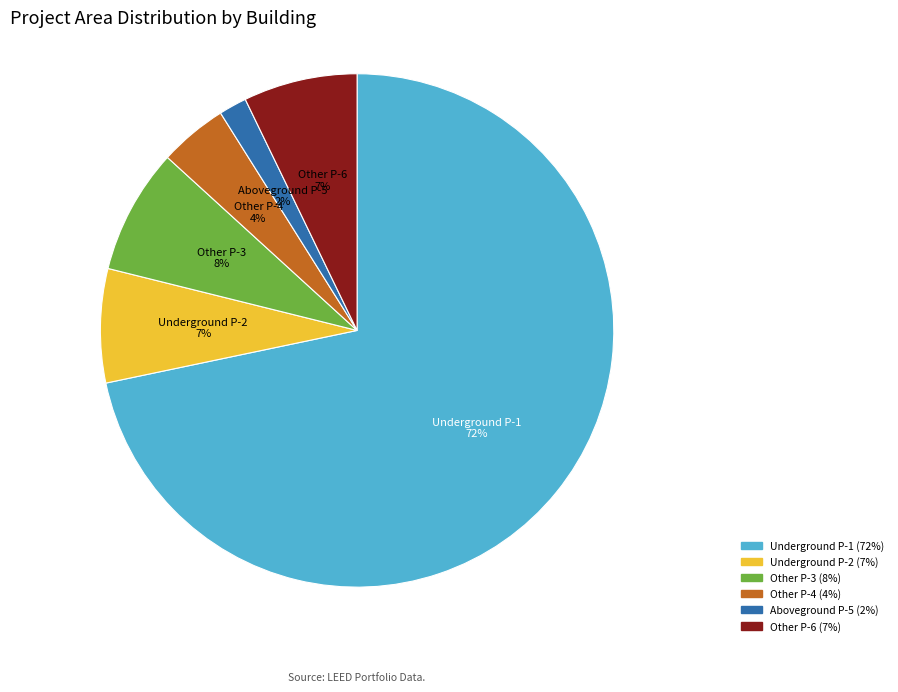

How many segments does this pie chart have?

6